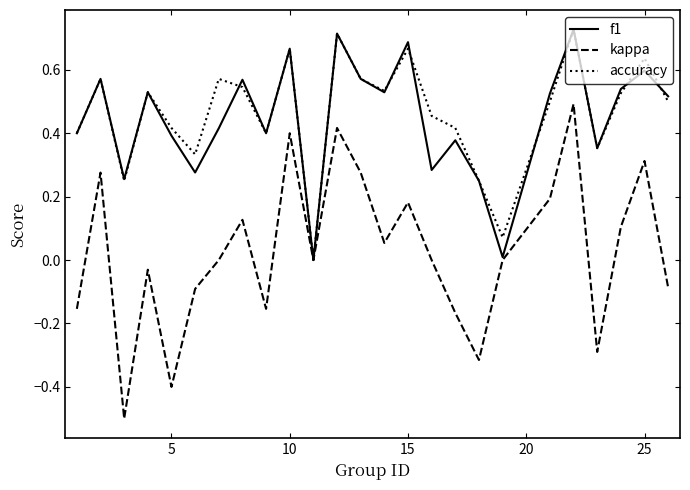

What are all the series names shown in the legend?

f1, kappa, accuracy